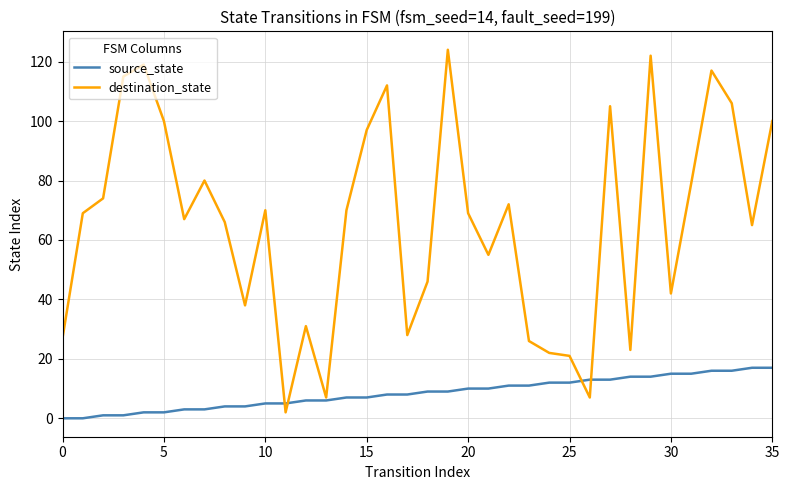

List the series in order of their overall mean, highest first.

destination_state, source_state